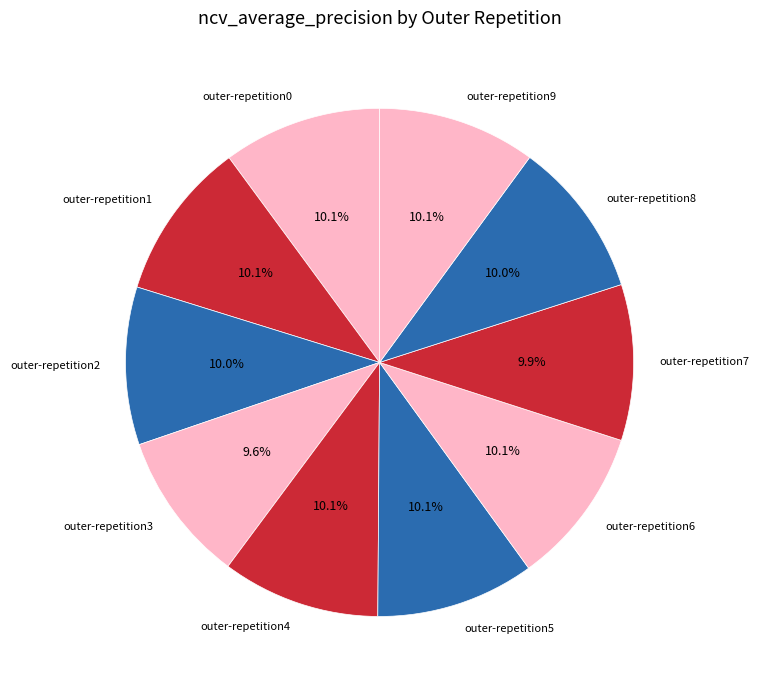

To the nearest percent, what is the combined percentage of outer-repetition4 and outer-repetition9?

20%